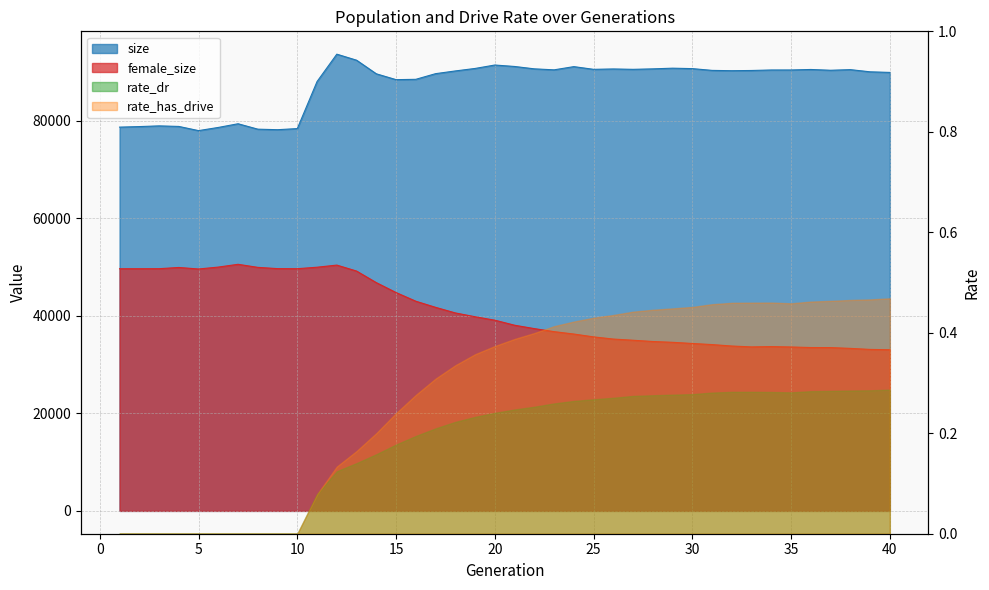

Where is the first local maximum for size?

3